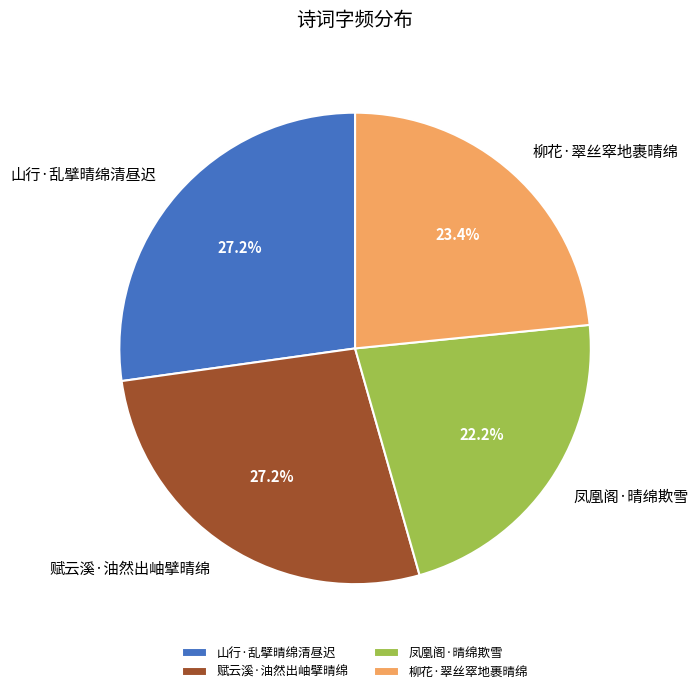

Which has a higher value, 赋云溪·油然出岫擘晴绵 or 凤凰阁·晴绵欺雪?

赋云溪·油然出岫擘晴绵